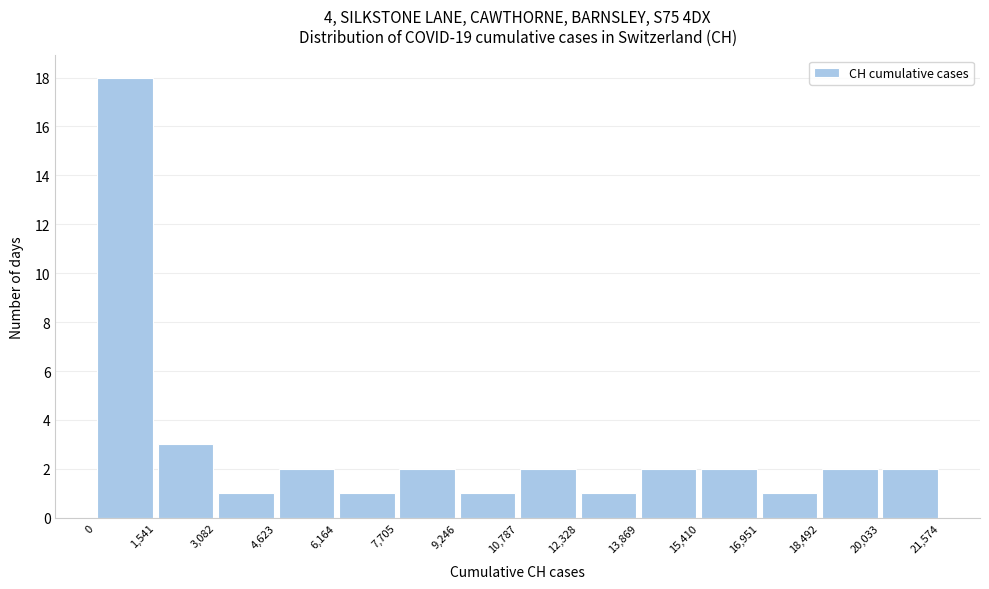

Reading left to right, transcribe this chart: for each bar, give the range it covers on the x-axis and its height. The values are not printed on the chart, so give them approximately, as read against the axis.

0 to 1,541: 18
1,541 to 3,082: 3
3,082 to 4,623: 1
4,623 to 6,164: 2
6,164 to 7,705: 1
7,705 to 9,246: 2
9,246 to 10,787: 1
10,787 to 12,328: 2
12,328 to 13,869: 1
13,869 to 15,410: 2
15,410 to 16,951: 2
16,951 to 18,492: 1
18,492 to 20,033: 2
20,033 to 21,574: 2